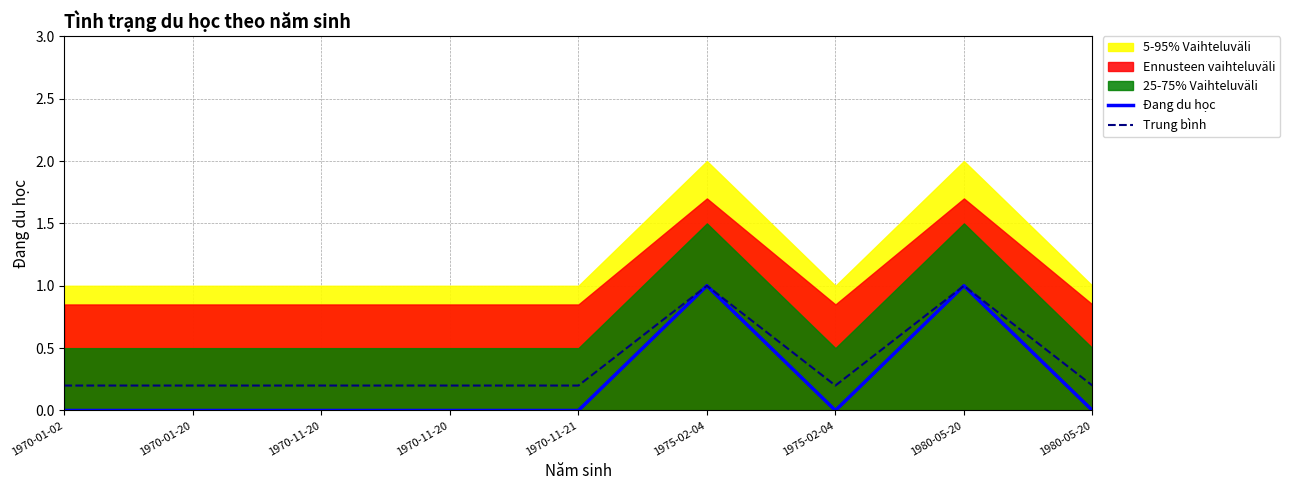

Which category has the lowest value in the Đang du học series?

1970-01-02